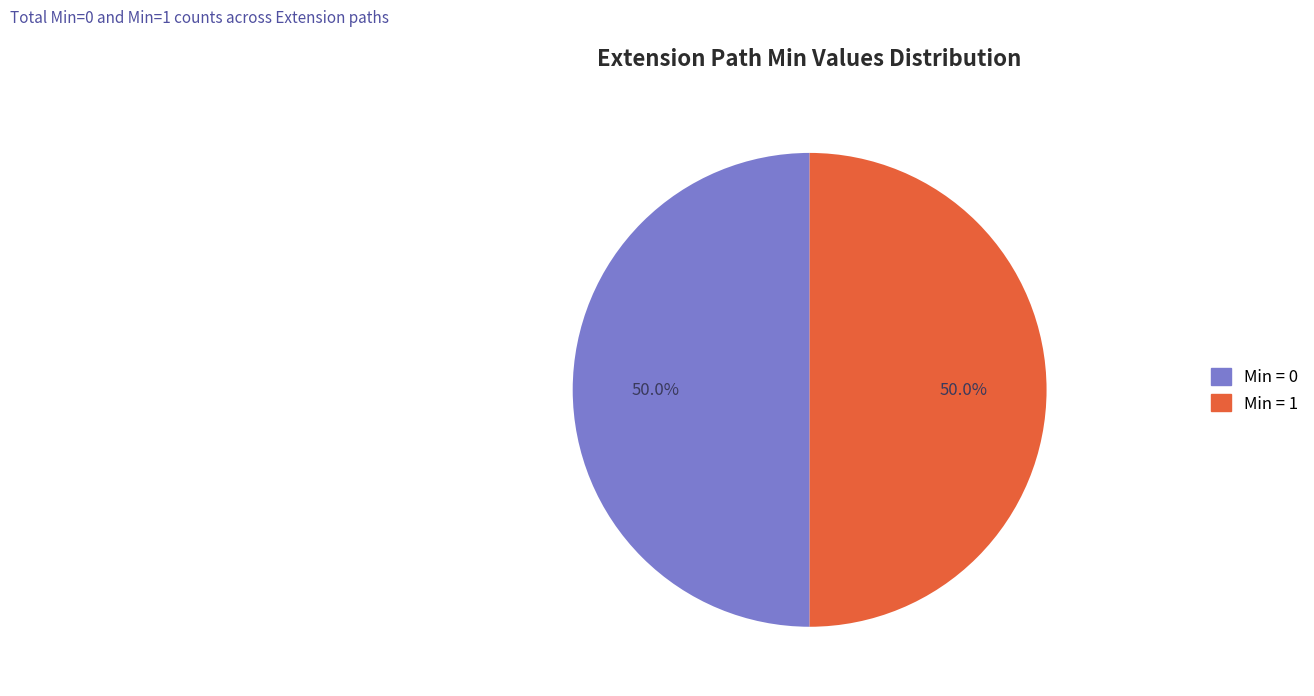

Is the sum of Min = 1 and Min = 0 greater than half?

Yes